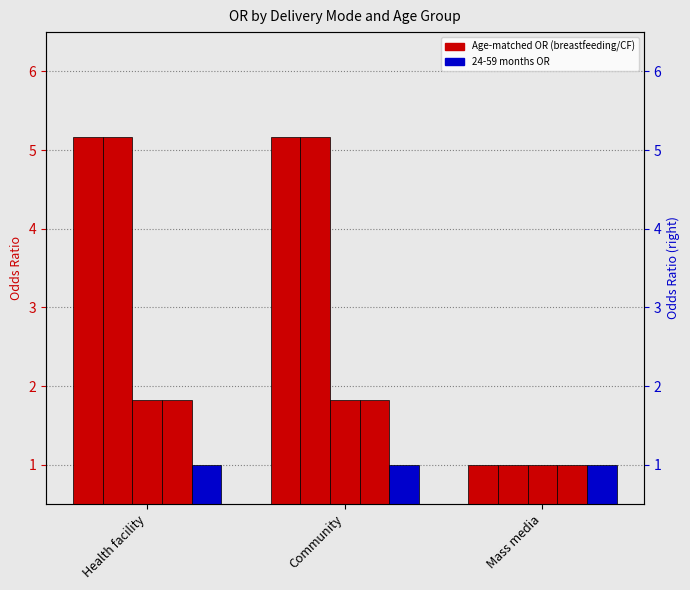

True or false: <1 month has a value of 1.0 at Mass media.

True